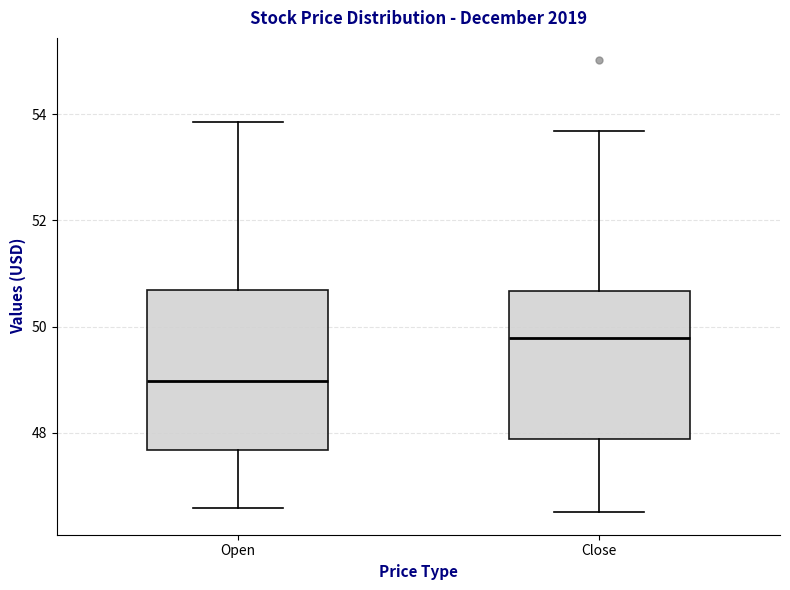

Reading left to right, transcribe this box plot: for each box, give where its median line is, the range the box spans, and where its two whiskers end, as read against the y-axis. The values are not printed on the chart, so give them approximately, as read against the axis.

Open: median 49.0, box 47.6 to 50.6, whiskers 46.6 to 53.8
Close: median 49.8, box 47.8 to 50.6, whiskers 46.6 to 53.6